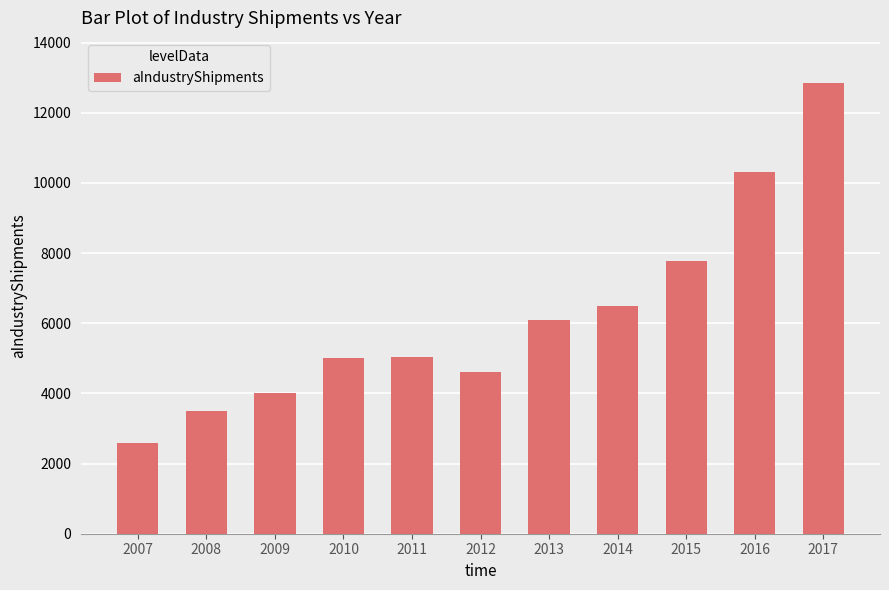

What is the change in value from 2009 to 2010?

+1000.0